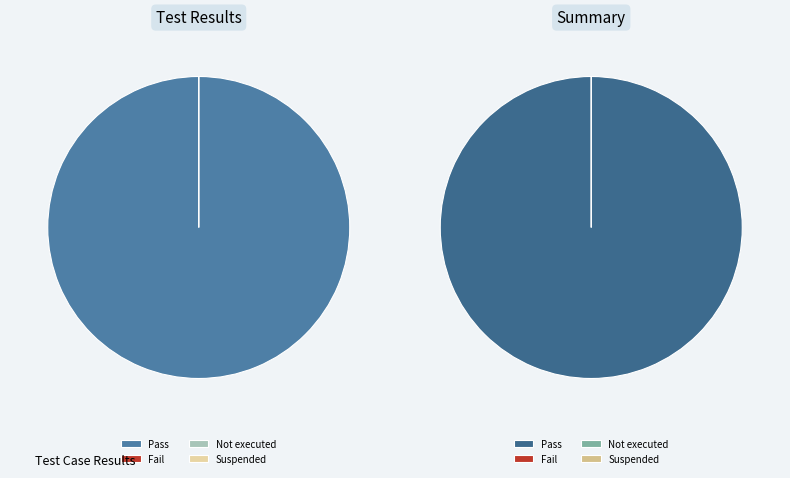

Rank the categories by value from lowest to highest.

Fail, Not executed, Suspended, Pass